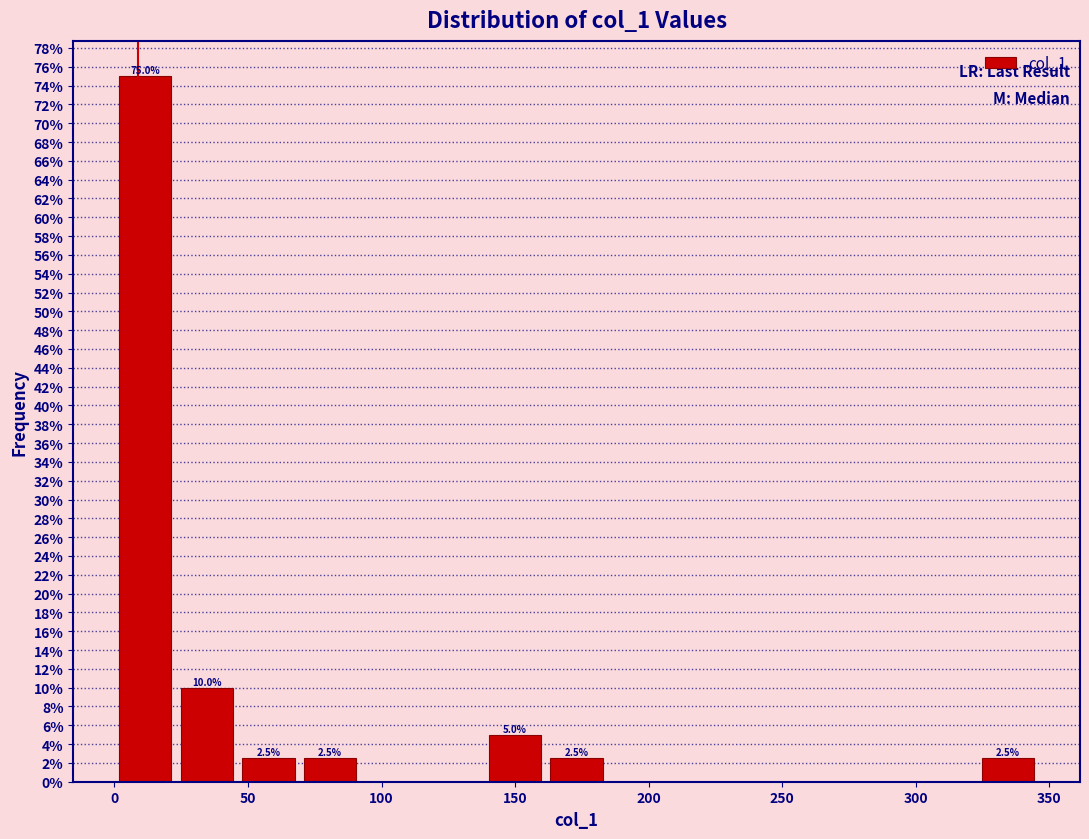

Which range on the x-axis has the tallest bar?

0 to 25